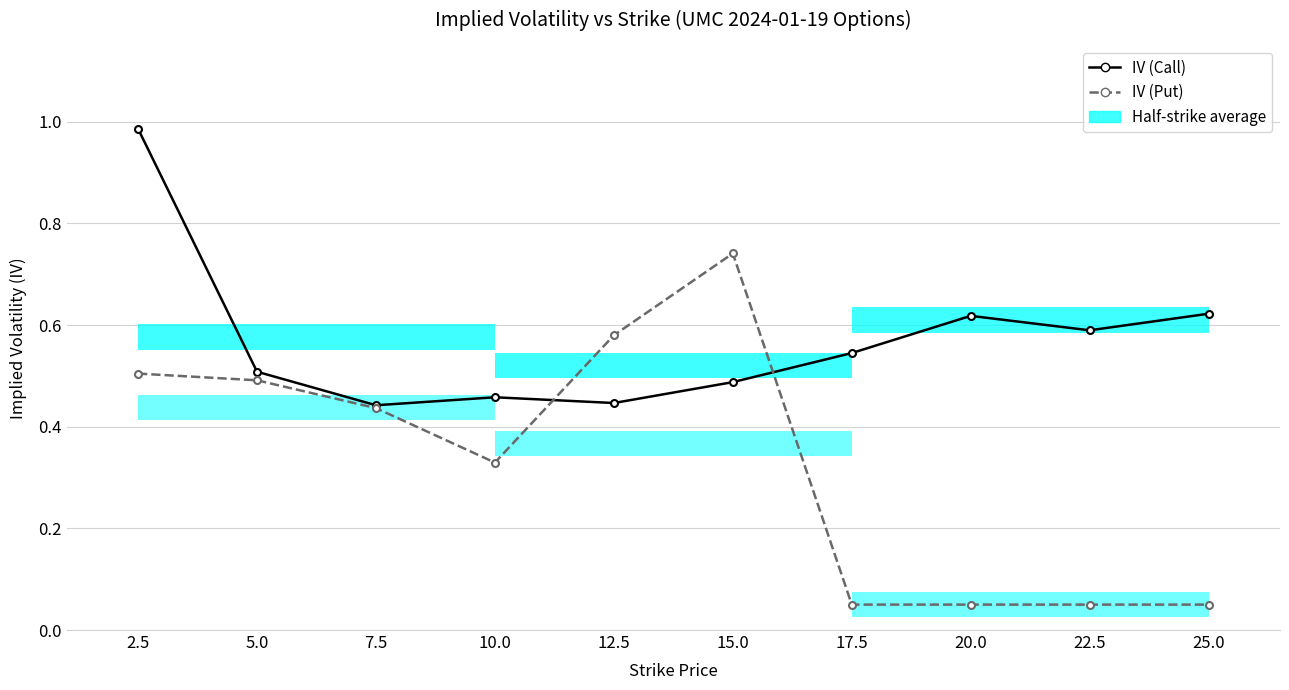

Which series has the largest total across all categories?

IV (Call)